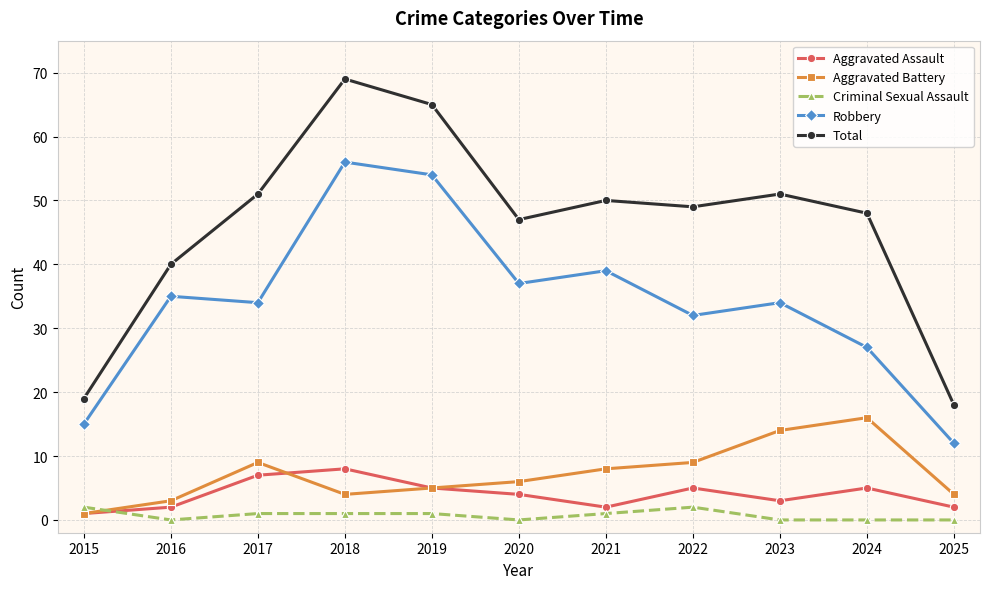

What are all the series names shown in the legend?

Aggravated Assault, Aggravated Battery, Criminal Sexual Assault, Robbery, Total